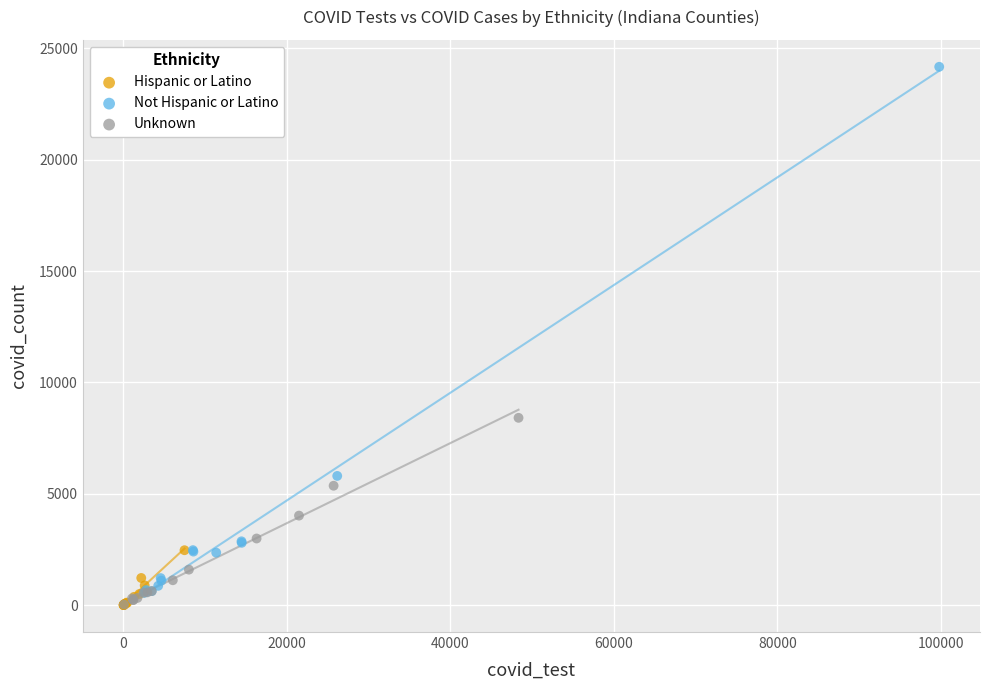

What are all the series names shown in the legend?

Hispanic or Latino, Not Hispanic or Latino, Unknown